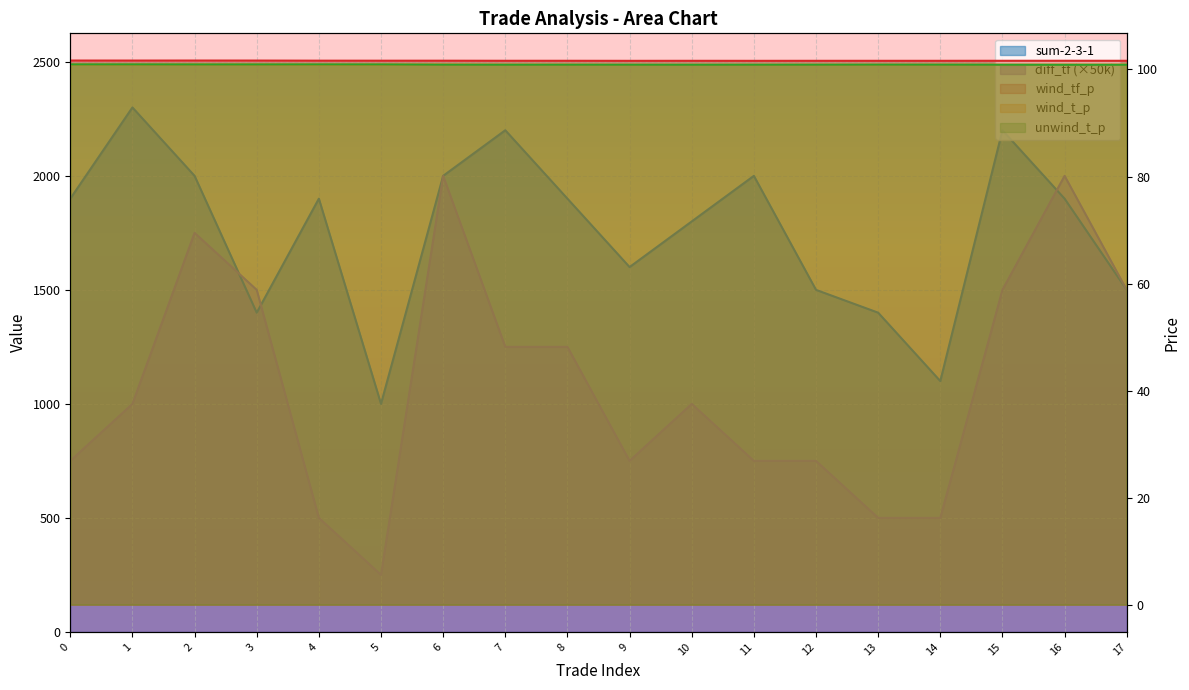

True or false: diff_tf has more than 0 interior local peaks.

True